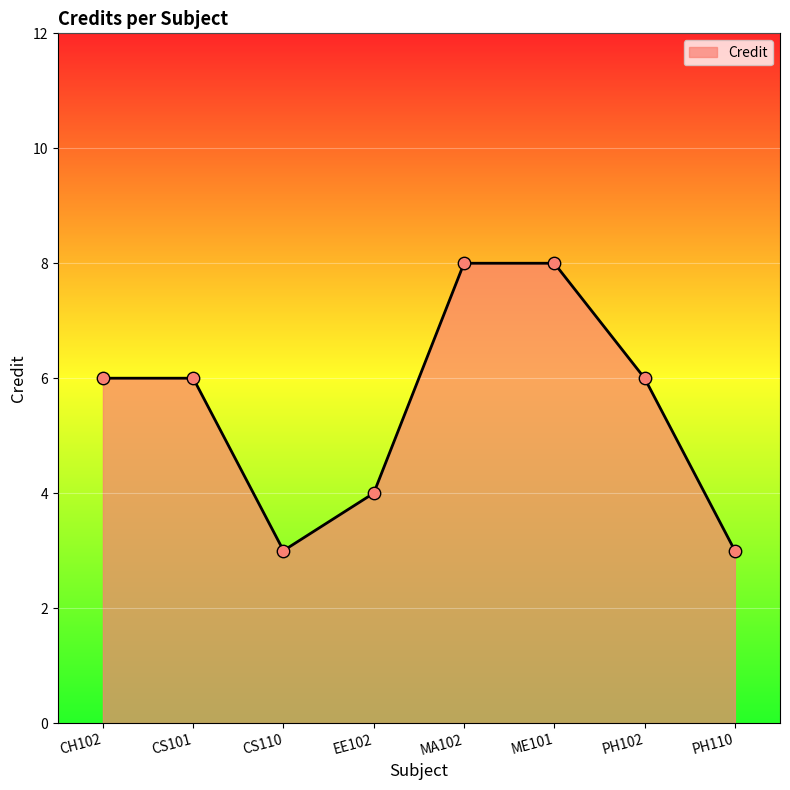

What is the change in value from CS101 to PH110?

-3